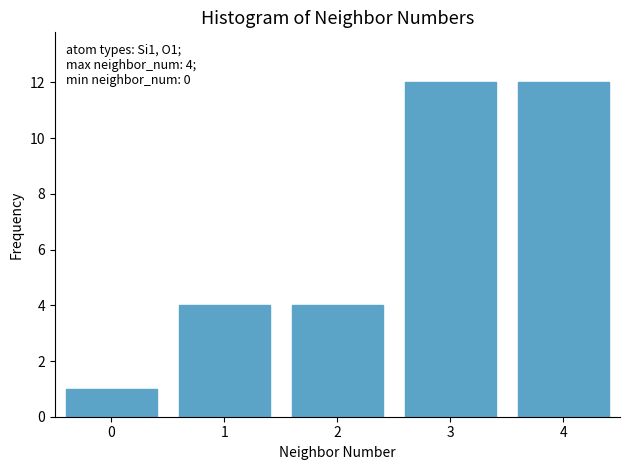

Reading left to right, extract all data points from this chart.

0=1	1=4	2=4	3=12	4=12